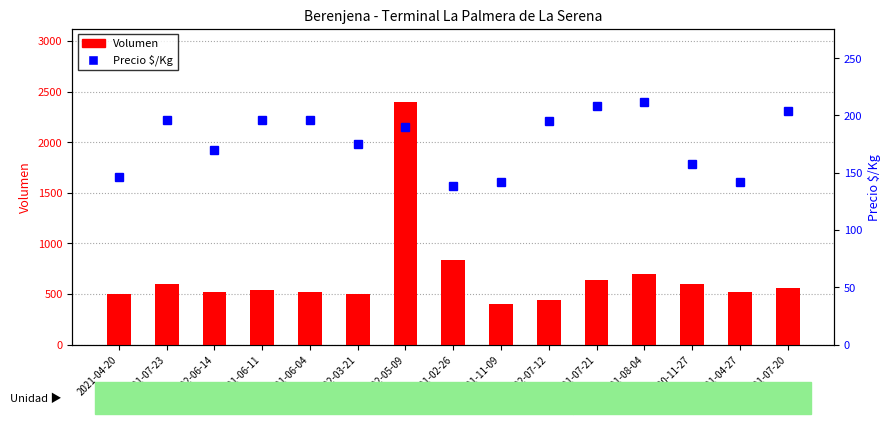

Is it true that Volumen equals 560 at 2021-07-20?

True